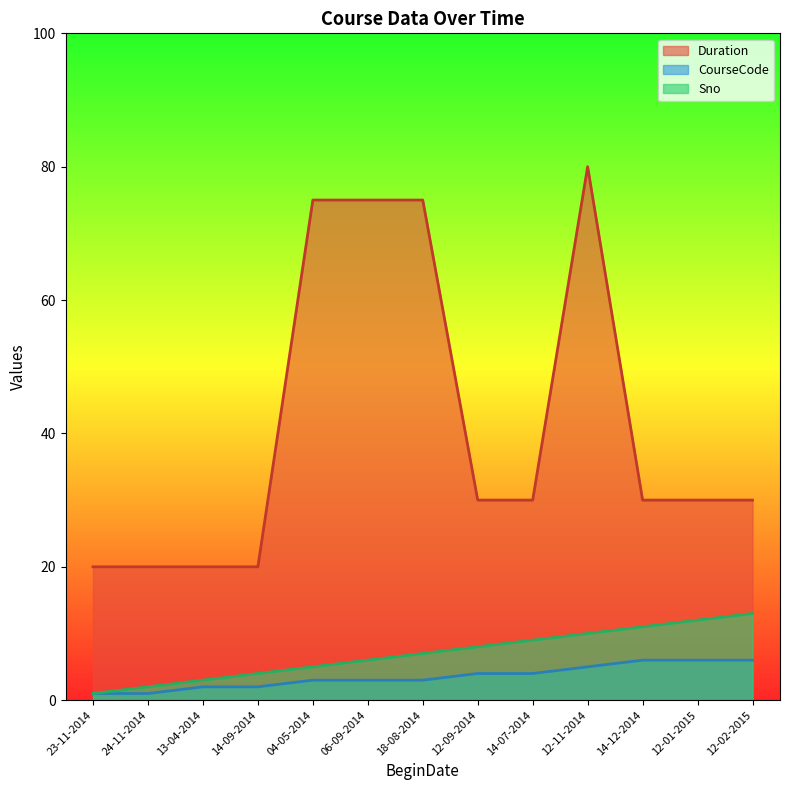

What position from the right is 12-02-2015?

1